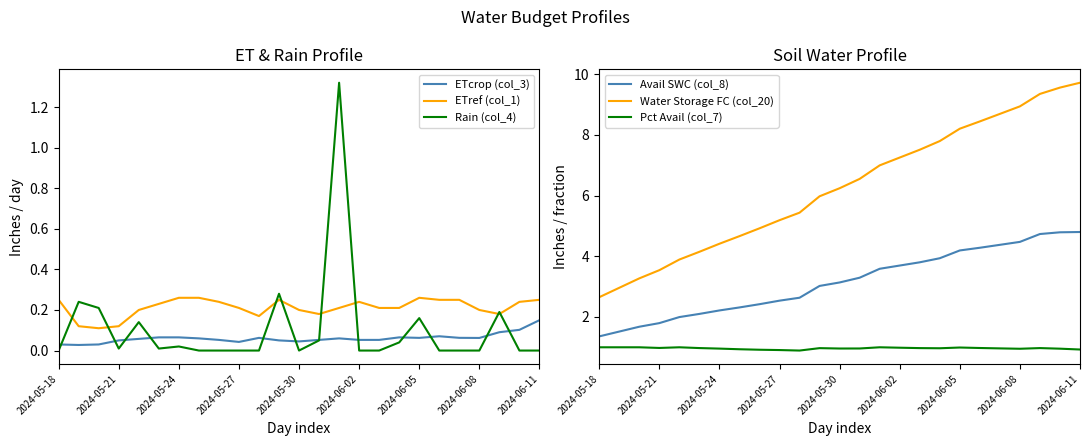

What is the value of the Water Storage FC (col_20) point at the 22nd from the left?

8.9